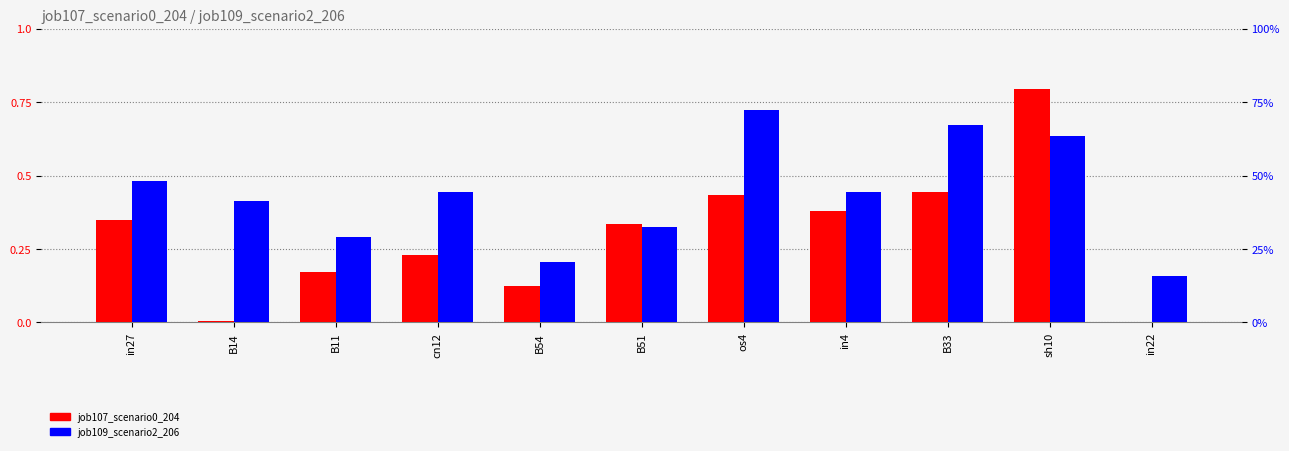

What is the difference between the job109_scenario2_206 values at in22 and sh10?

0.5